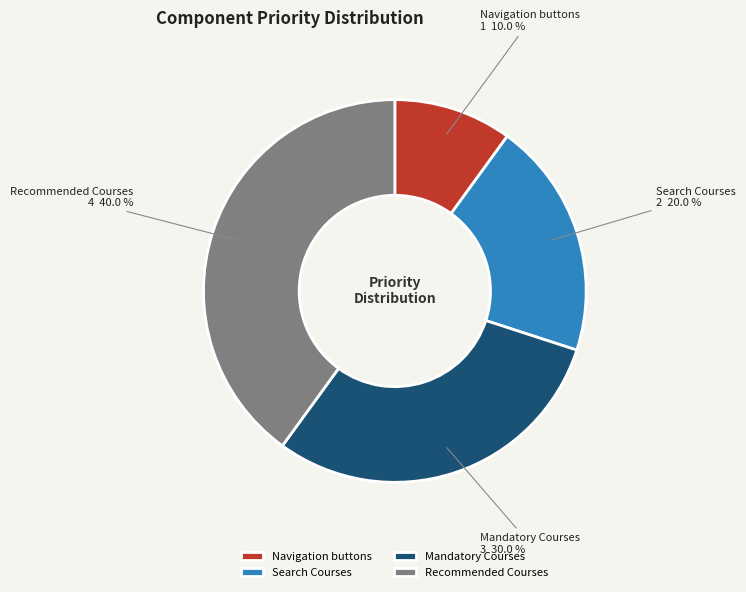

Which has a higher value, Recommended Courses or Search Courses?

Recommended Courses